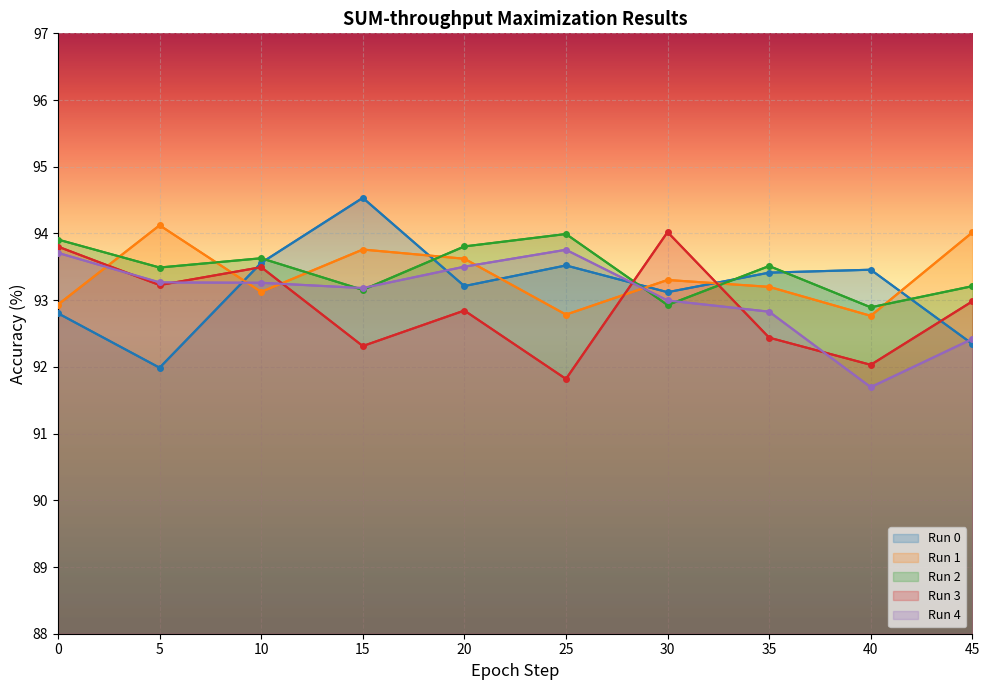

At which label does Run 1 reach its minimum?

40